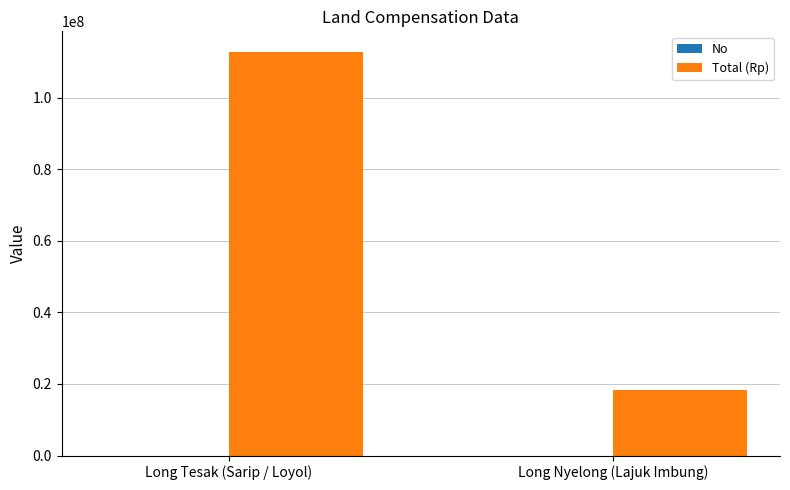

What is the sum of all Total (Rp) values?

131130000